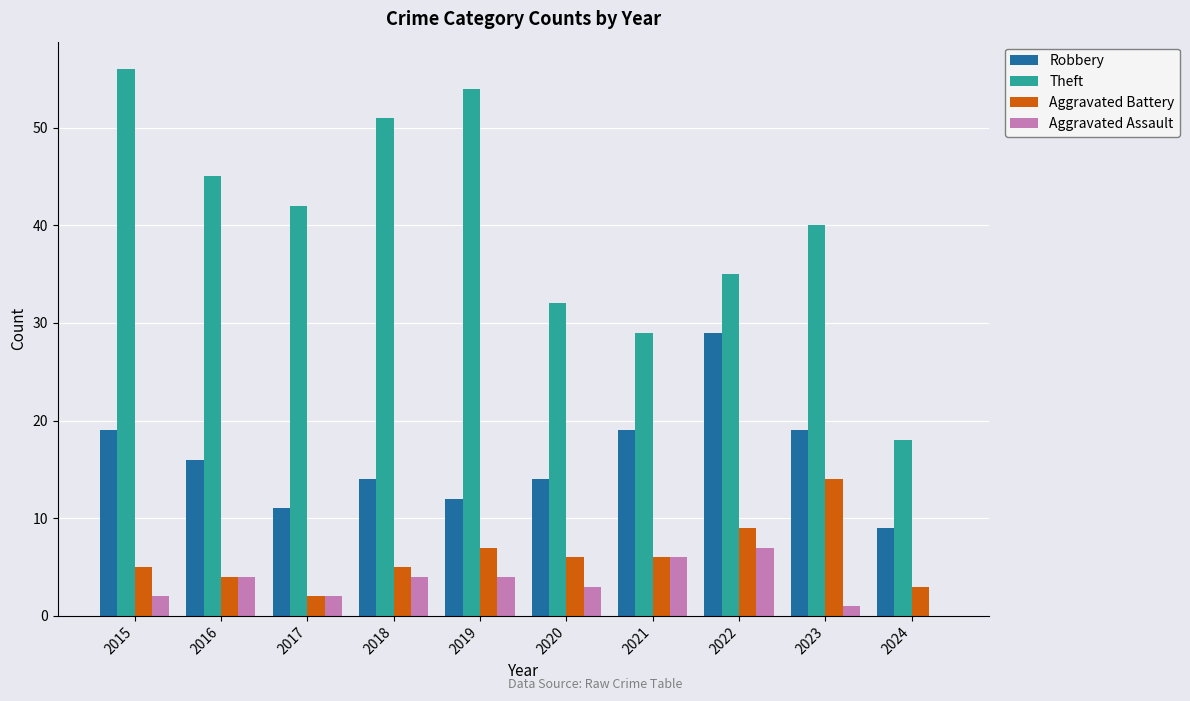

What is the greatest value displayed?

56